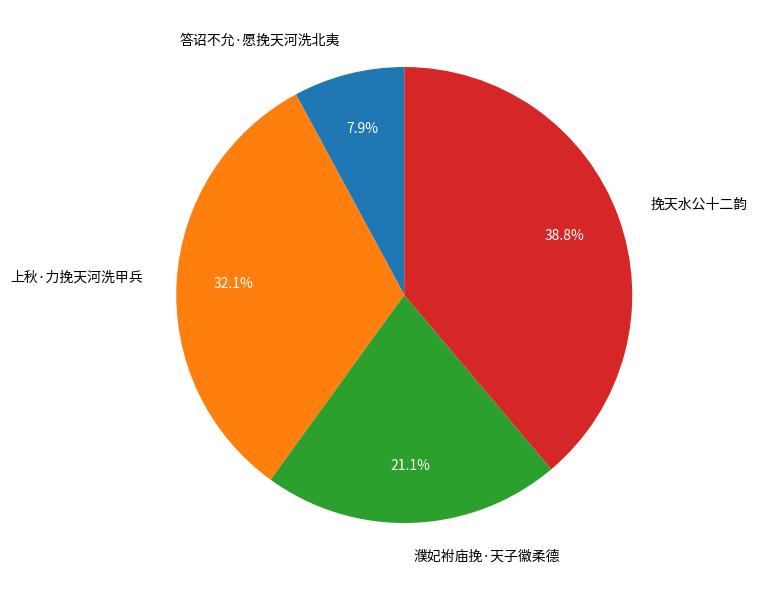

What is the total percentage of 答诏不允·愿挽天河洗北夷 and 濮妃袝庙挽·天子徽柔德?

29.0%